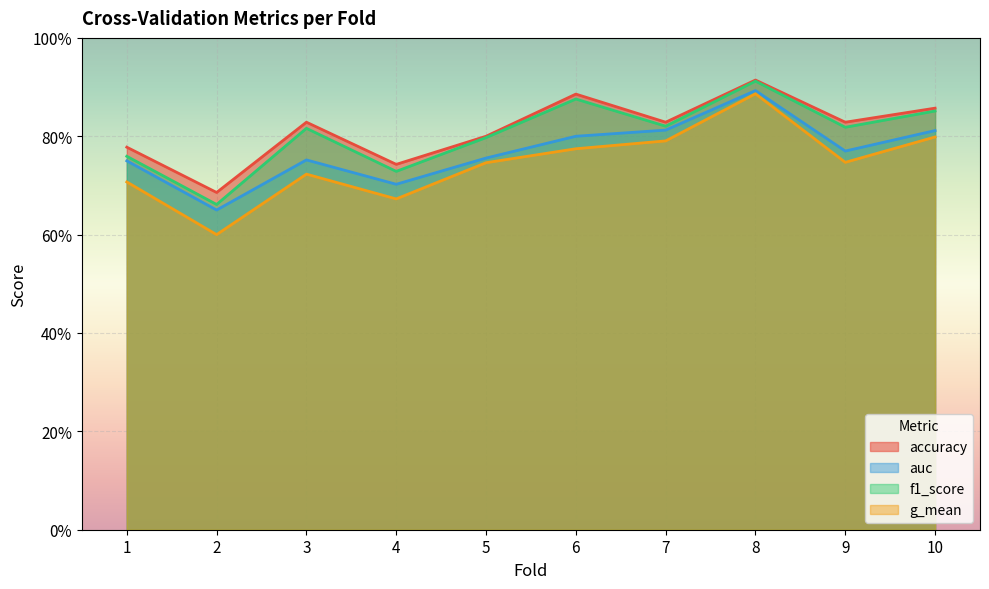

Is it true that auc equals 1.1 at 2?

False